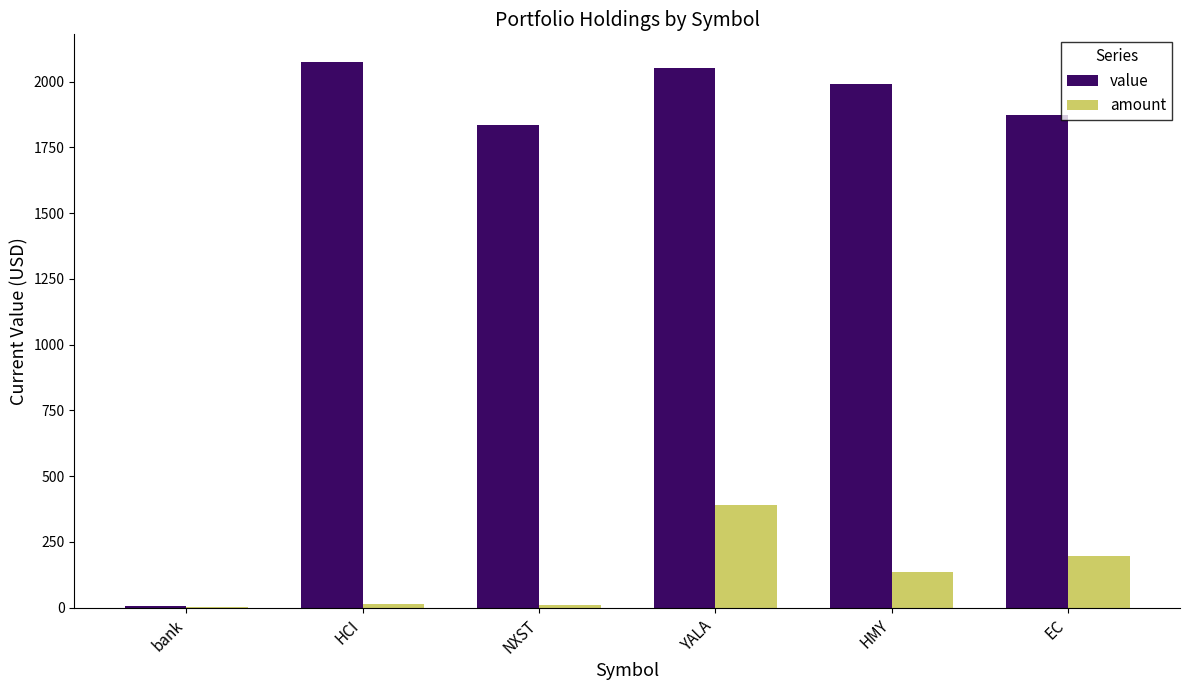

What is the highest value of the amount series?

392.0